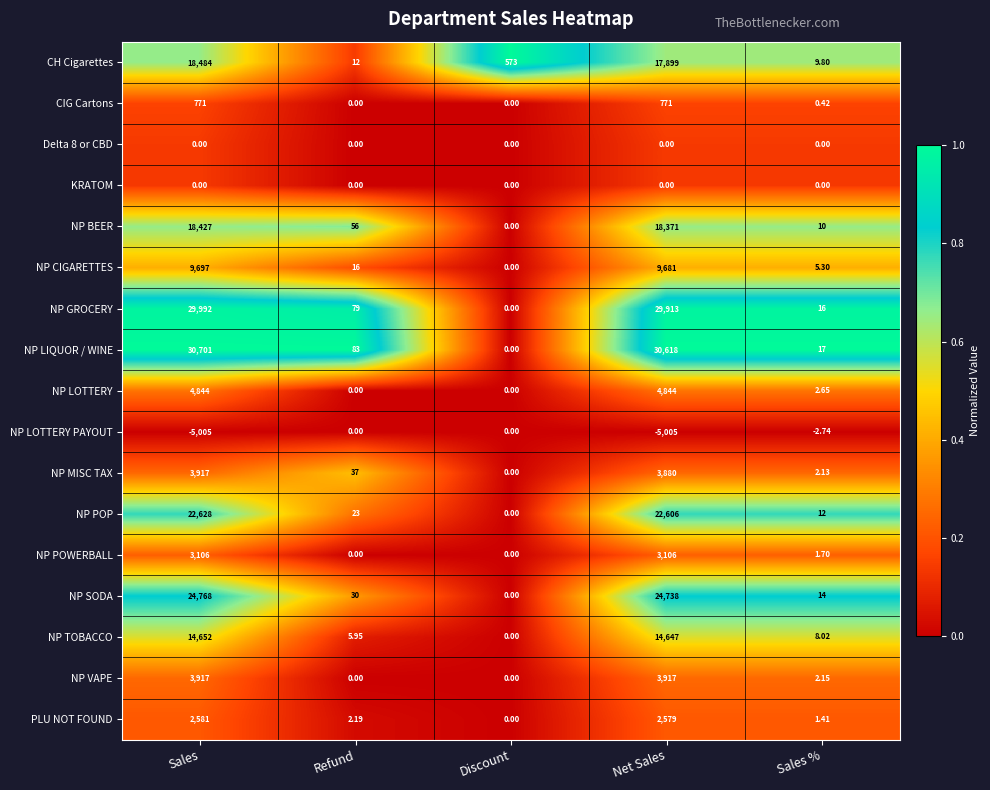

Is the value of NP GROCERY at Refund greater than the value of NP TOBACCO at Discount?

Yes